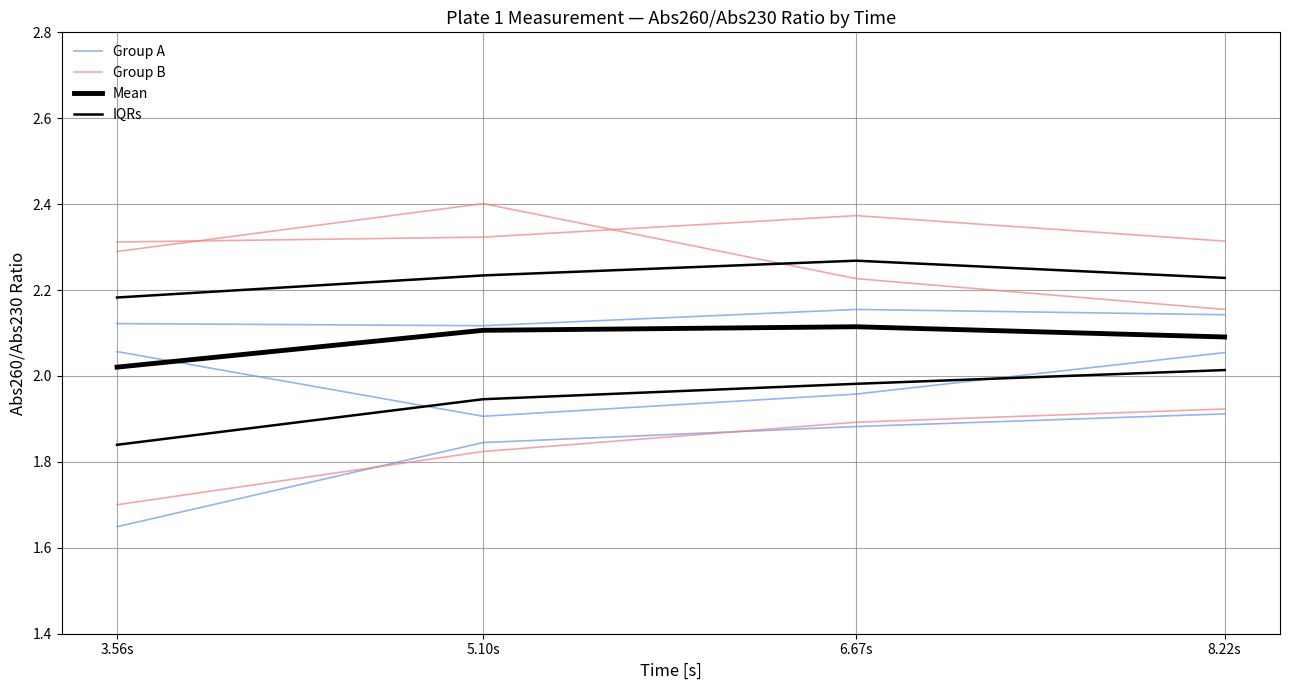

At how many categories does at least one series exceed 1?

4